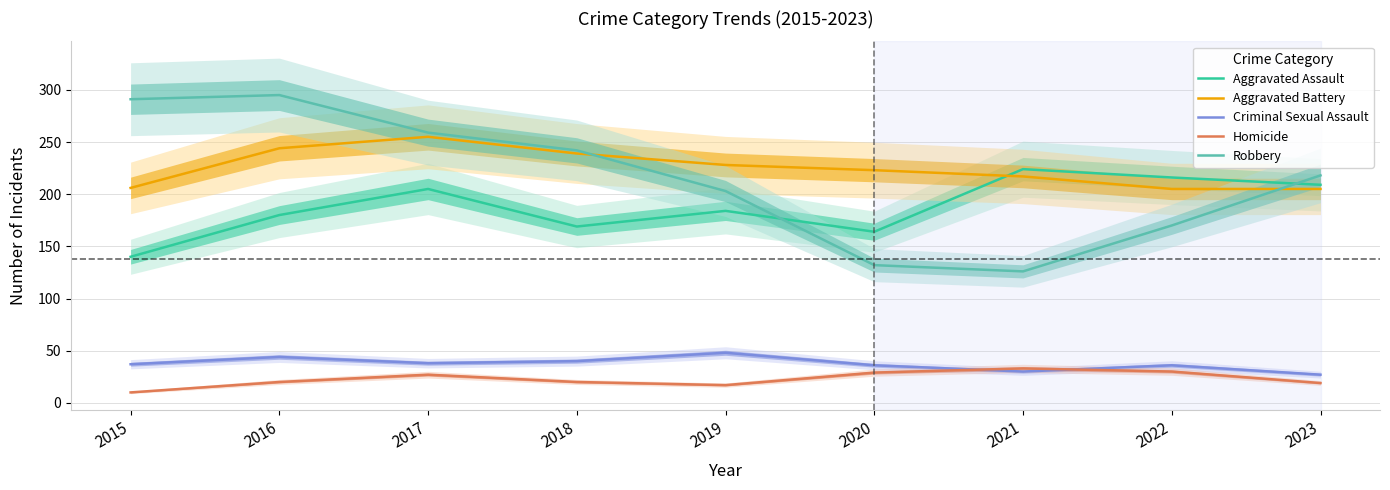

How many Robbery values are between 170 and 259?

5